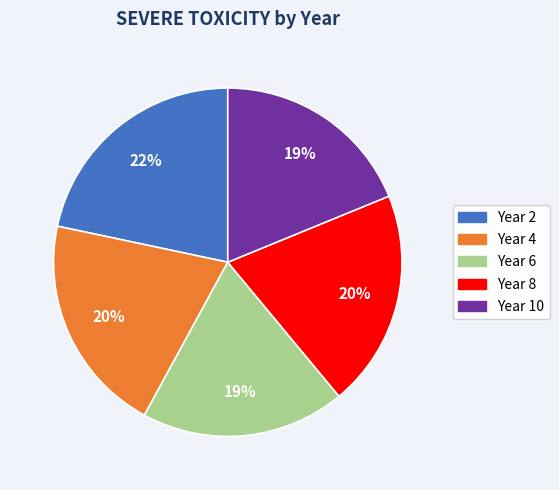

Do Year 6 and Year 10 together represent more than half of the pie?

No